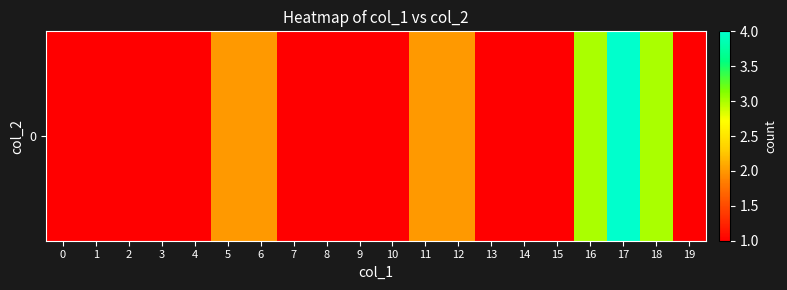

Approximately how many times larger is the value at 19 compared to 2?

1.0